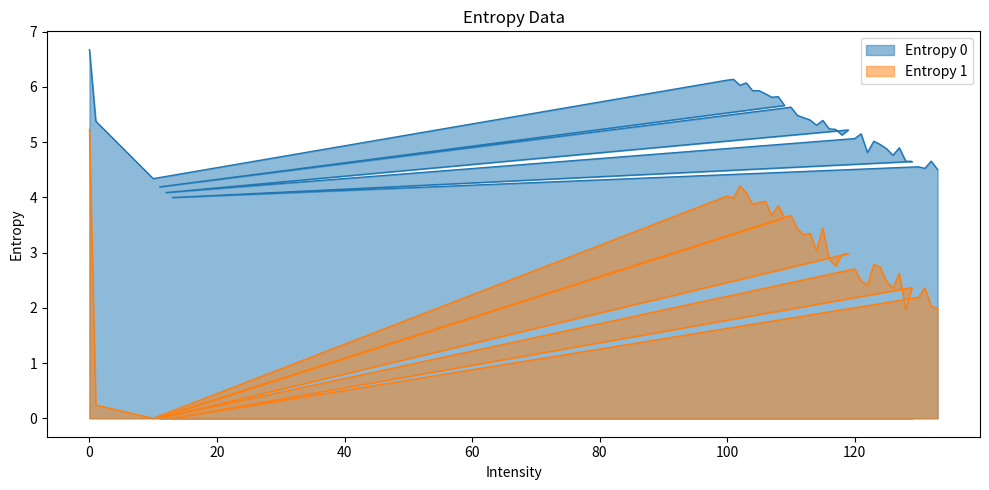

True or false: Entropy 1 and Entropy 0 cross at least once.

False